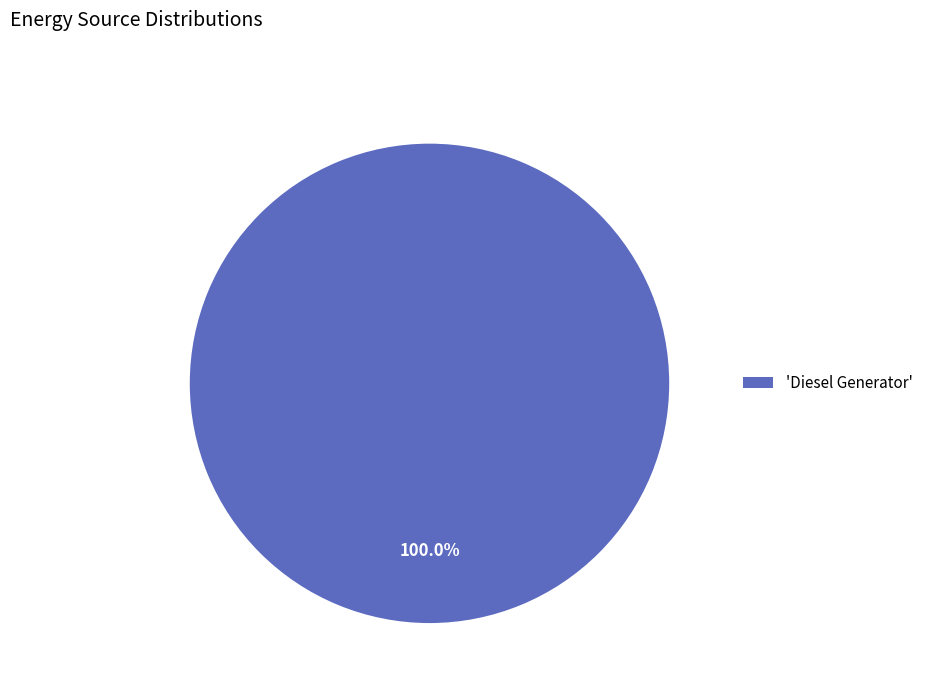

How many segments does this pie chart have?

1